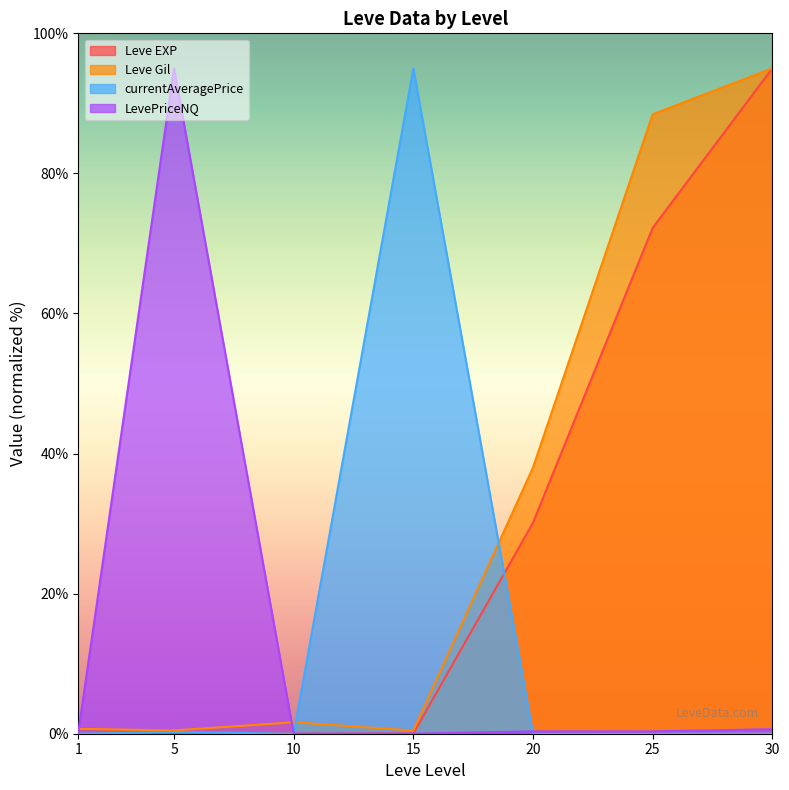

Rank the series at 15 from lowest to highest value.

LevePriceNQ, Leve EXP, Leve Gil, currentAveragePrice